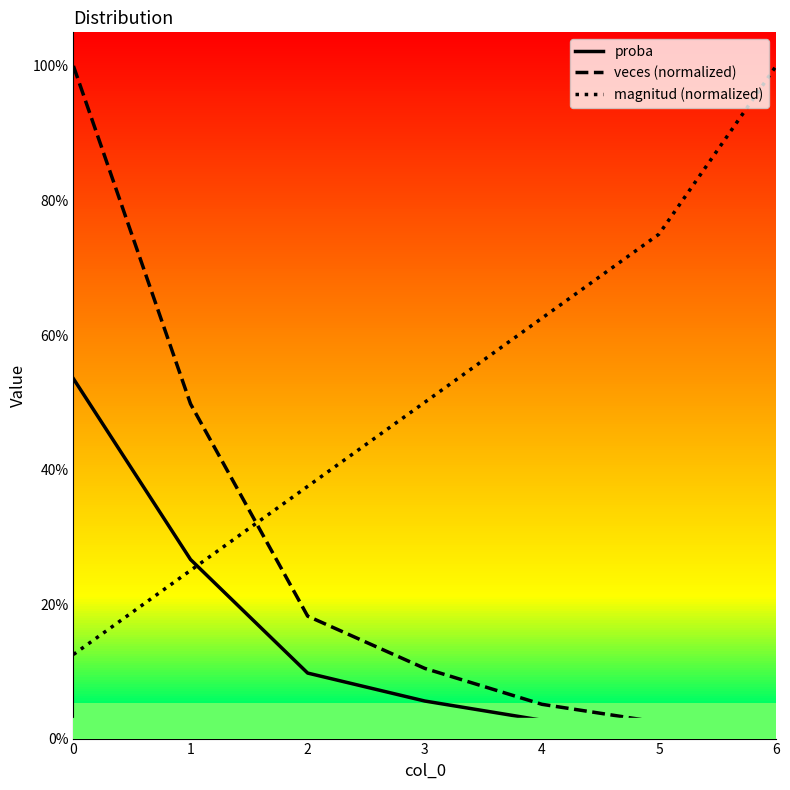

True or false: proba has more than 2 interior local peaks.

False